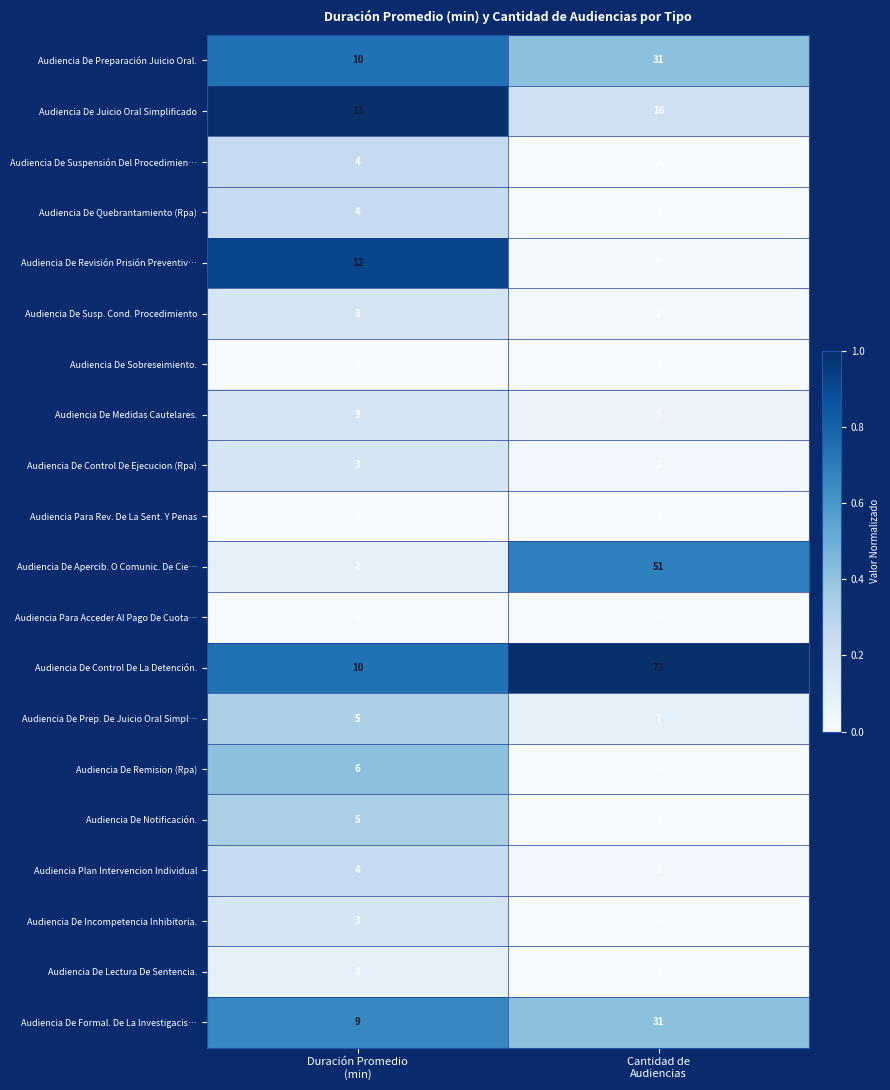

Which series has the largest total across all categories?

Audiencia De Control De La Detención.